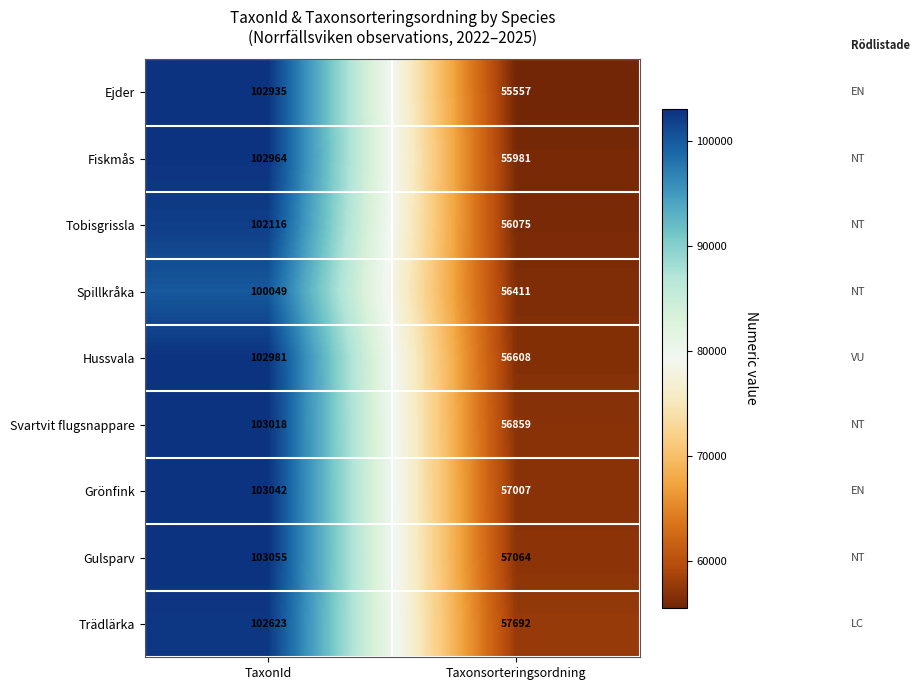

Which series has the largest total across all categories?

Trädlärka